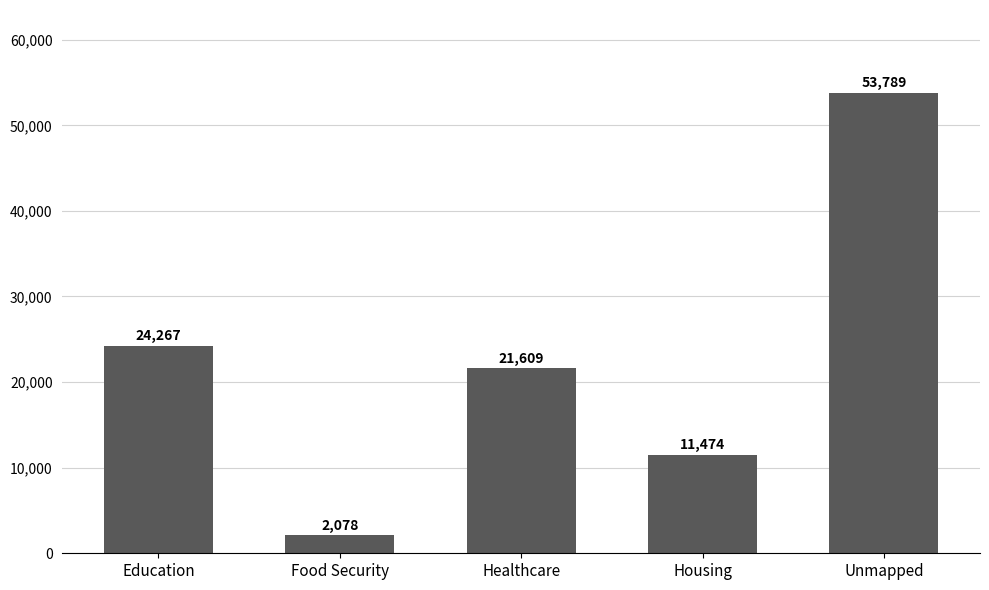

How many distinct data groups are displayed?

1